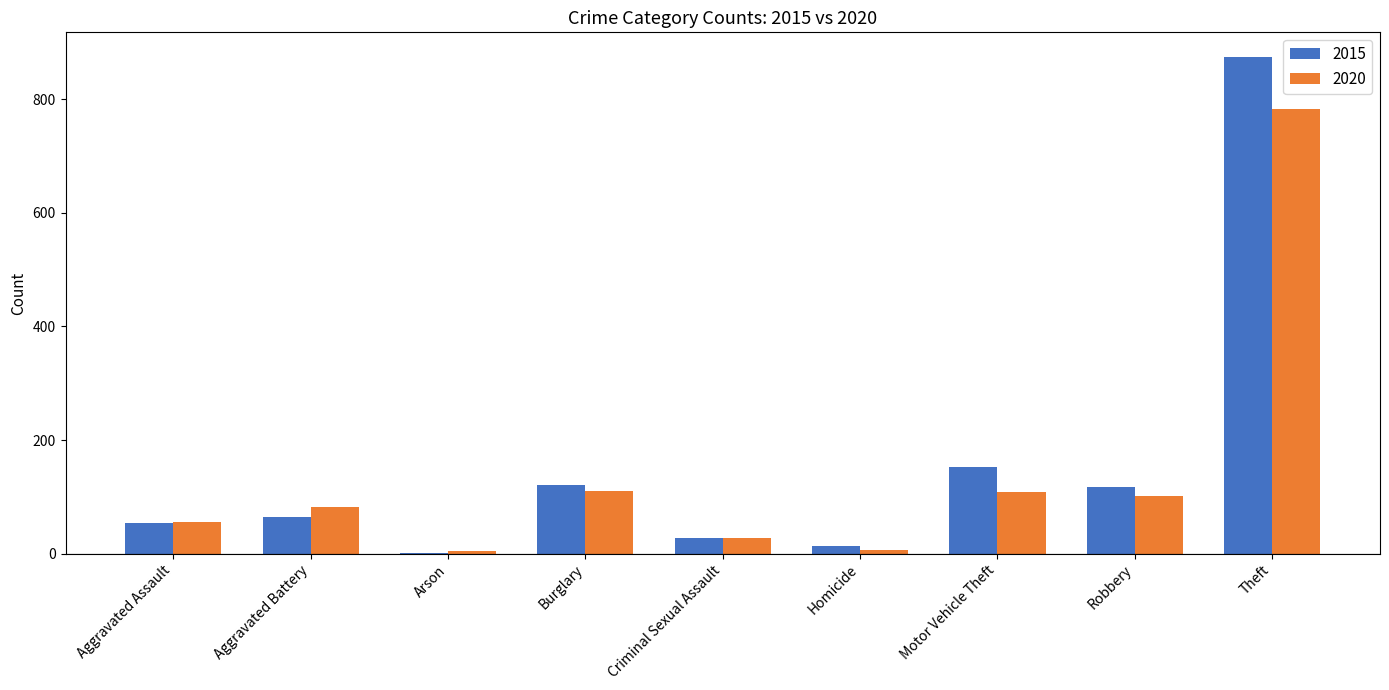

Is the value of 2020 at Motor Vehicle Theft greater than the value of 2015 at Aggravated Battery?

Yes